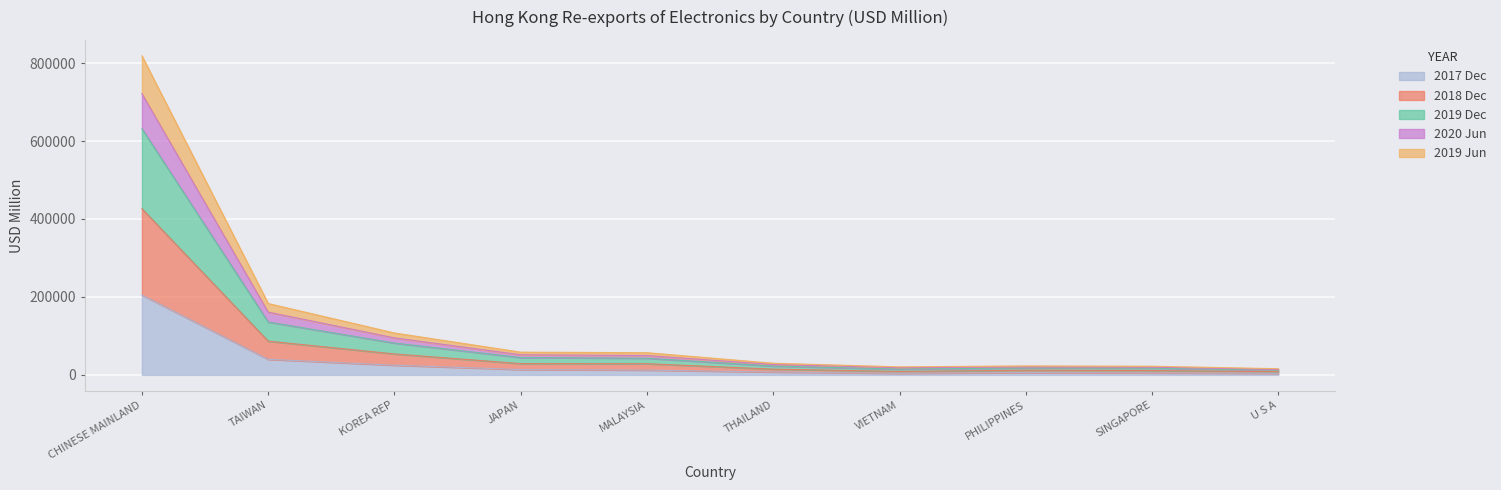

What is the maximum value for 2017 Dec?

205068.4